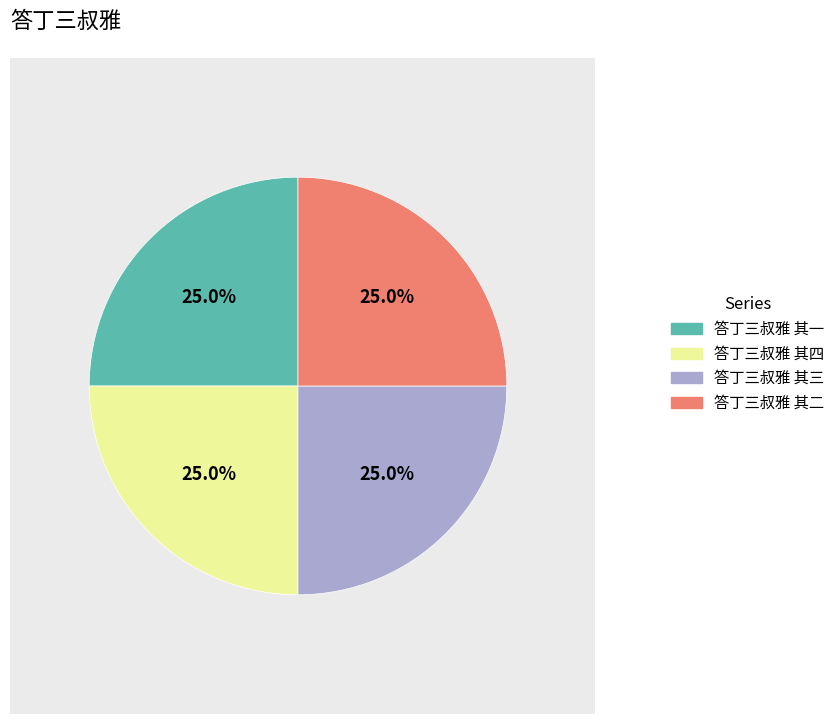

Is there a majority slice in this chart?

No